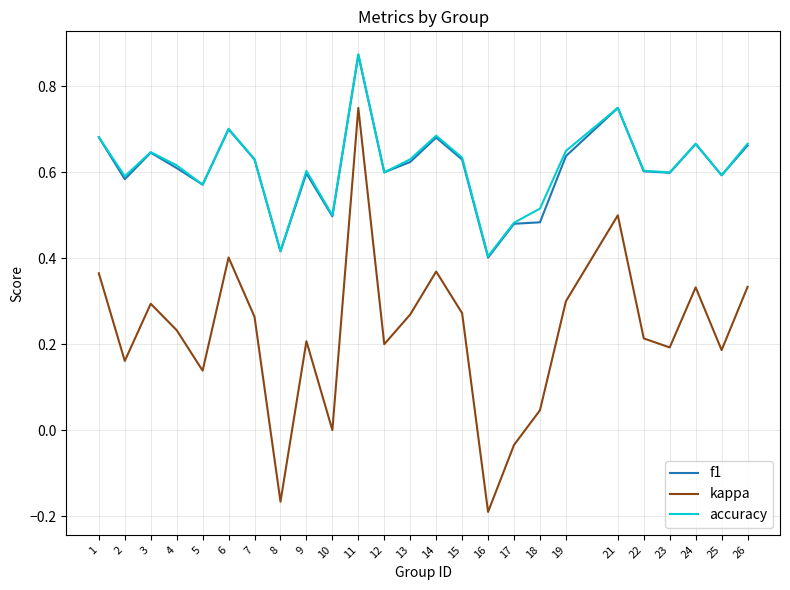

How many distinct data groups are displayed?

3